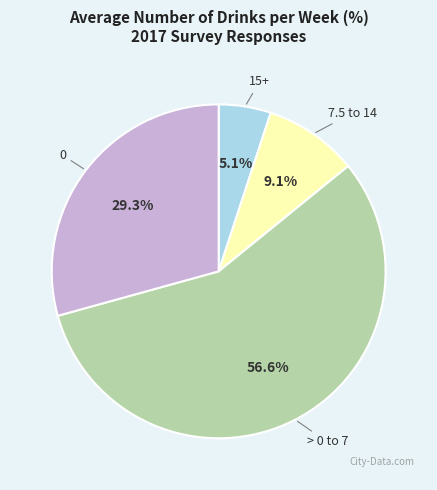

Is there any slice that represents more than half of the pie?

Yes